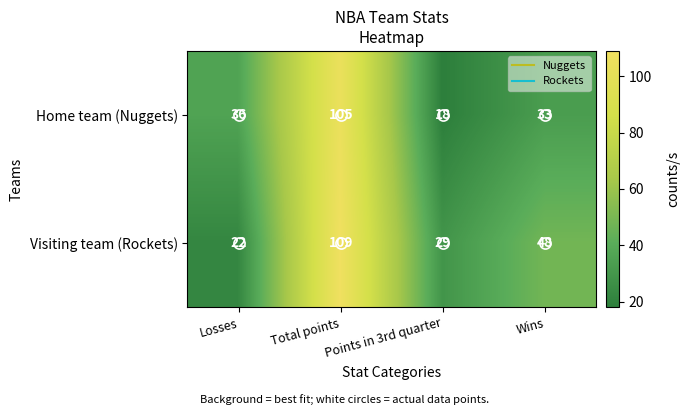

List the series in order of their peak value, highest first.

Visiting team (Rockets), Home team (Nuggets)